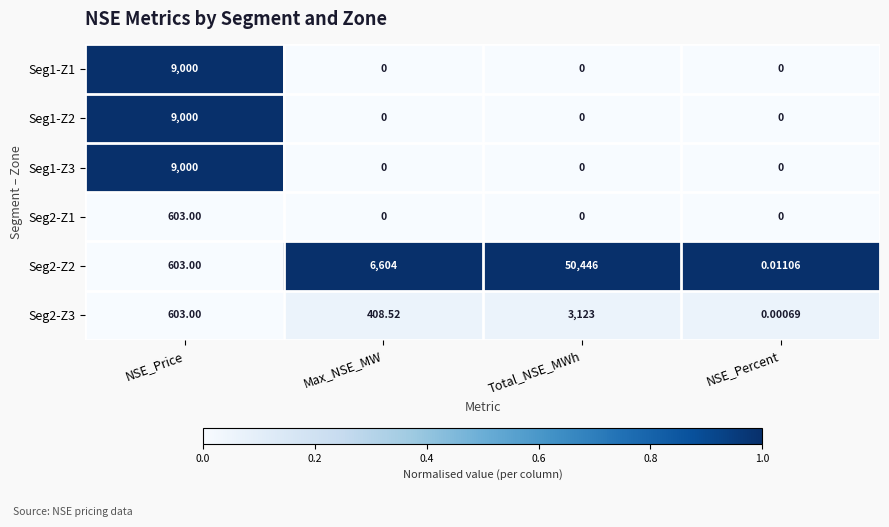

At which category is the sum across all series the highest?

Total_NSE_MWh